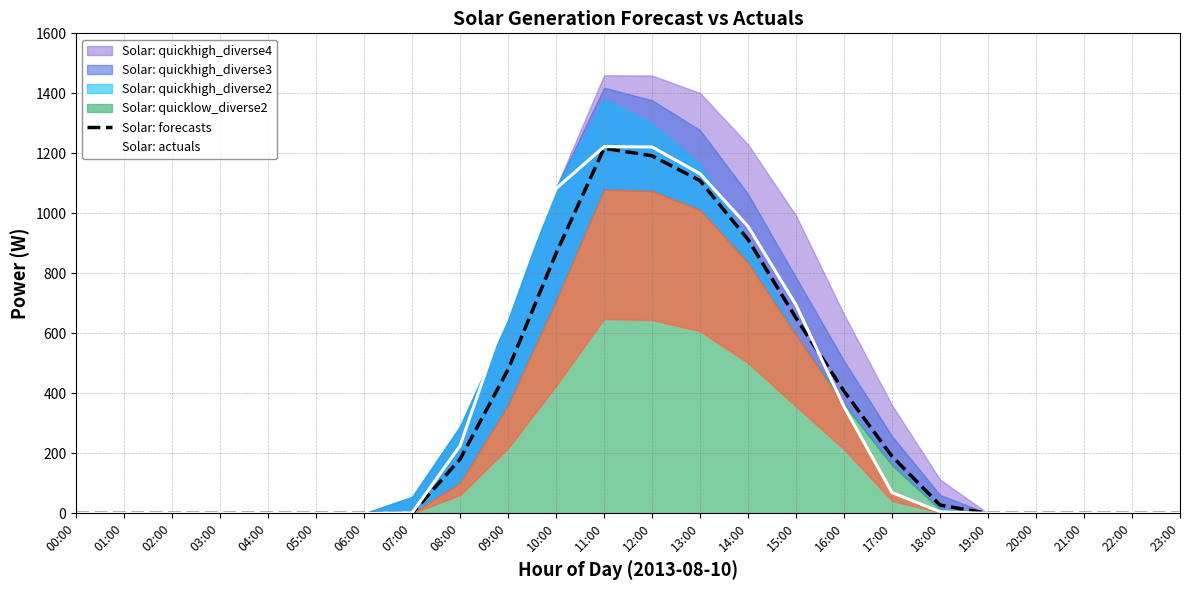

Does the chart have visible grid lines?

Yes